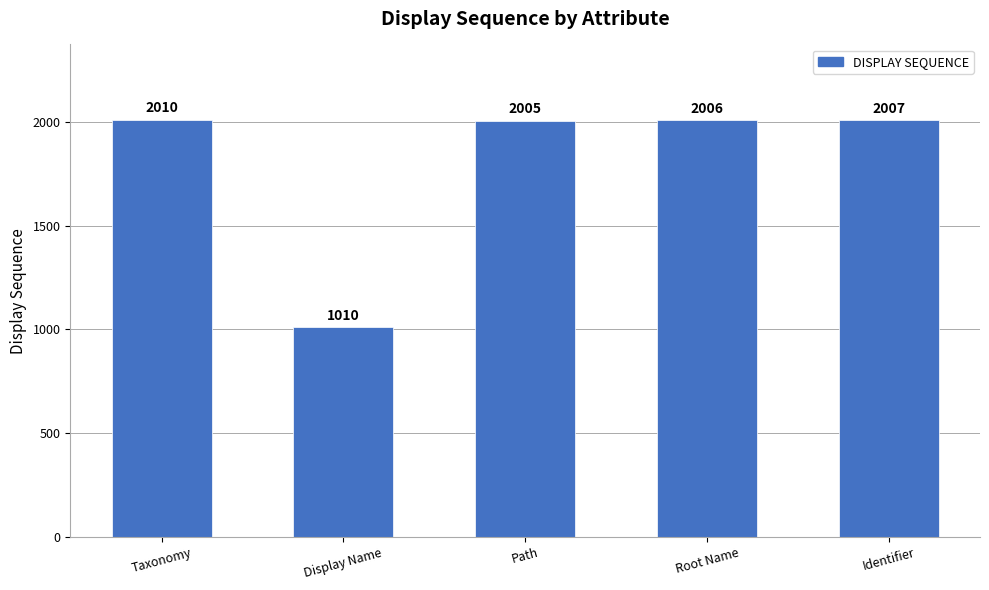

What is the difference between the values at Root Name and Identifier?

1